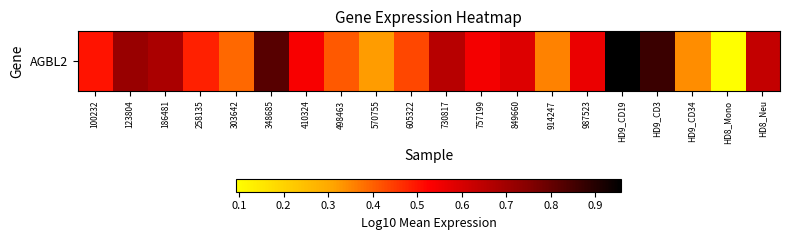

What is the change in value from 605322 to 730817?

+0.2